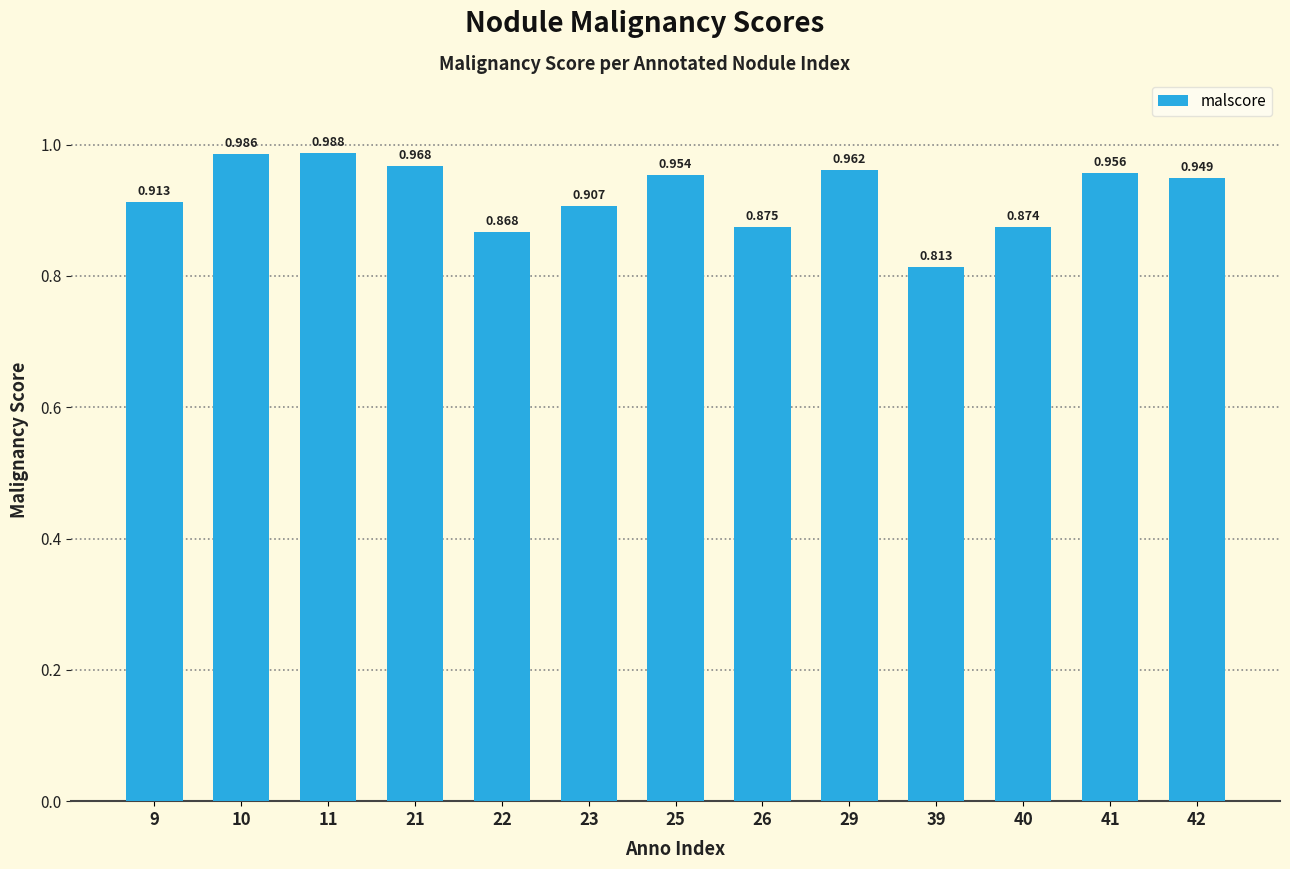

List the labels in order of value, largest first.

11, 10, 21, 29, 41, 25, 42, 9, 23, 26, 40, 22, 39